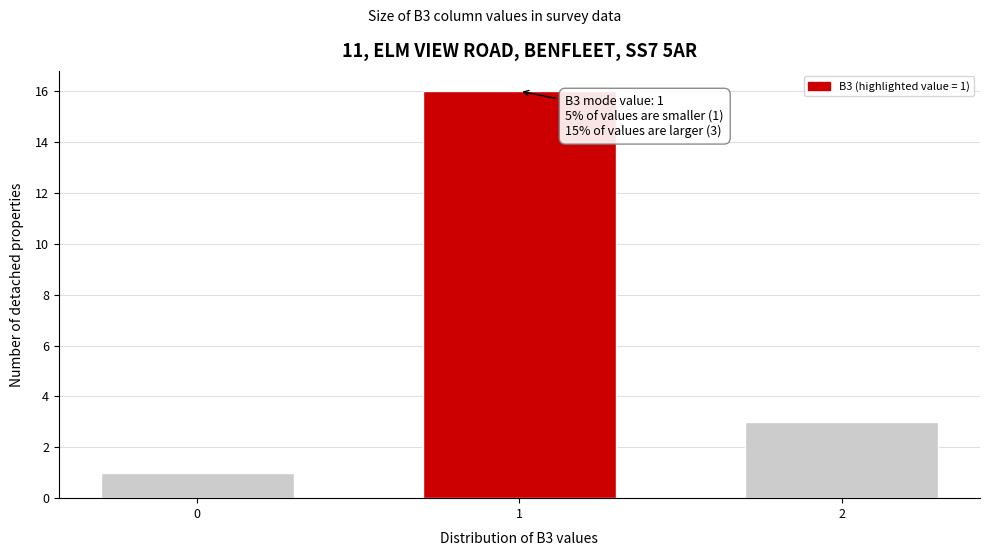

Reading left to right, what are all the values shown in this chart?

1	16	3